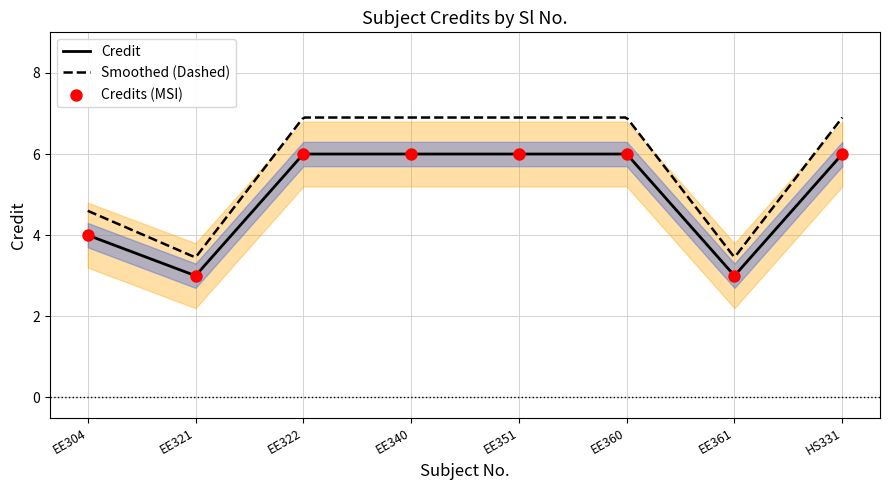

Approximately how many times larger is the value at EE304 compared to EE351?

0.7